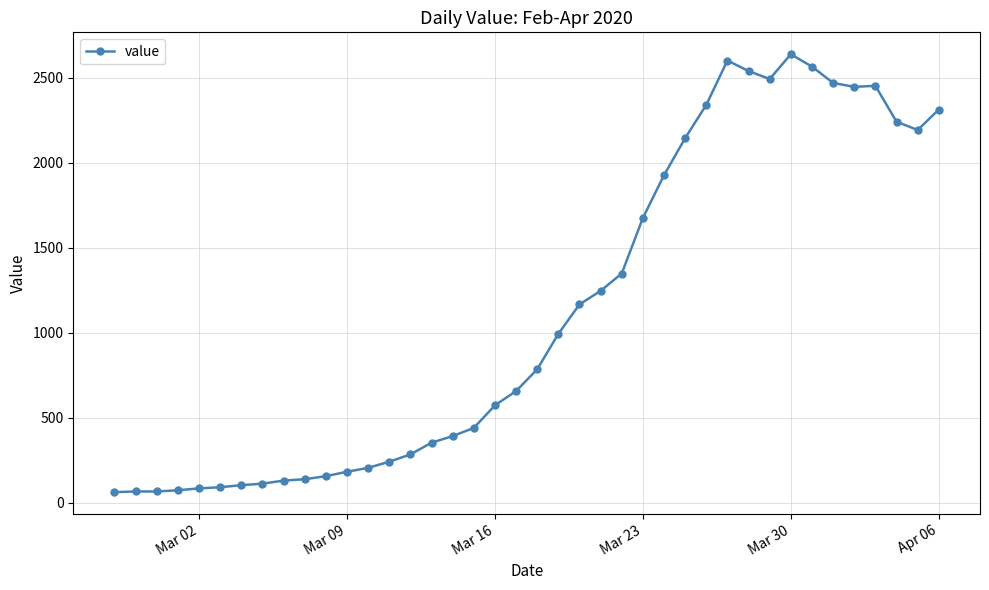

True or false: the data has more than 0 interior local peaks.

True